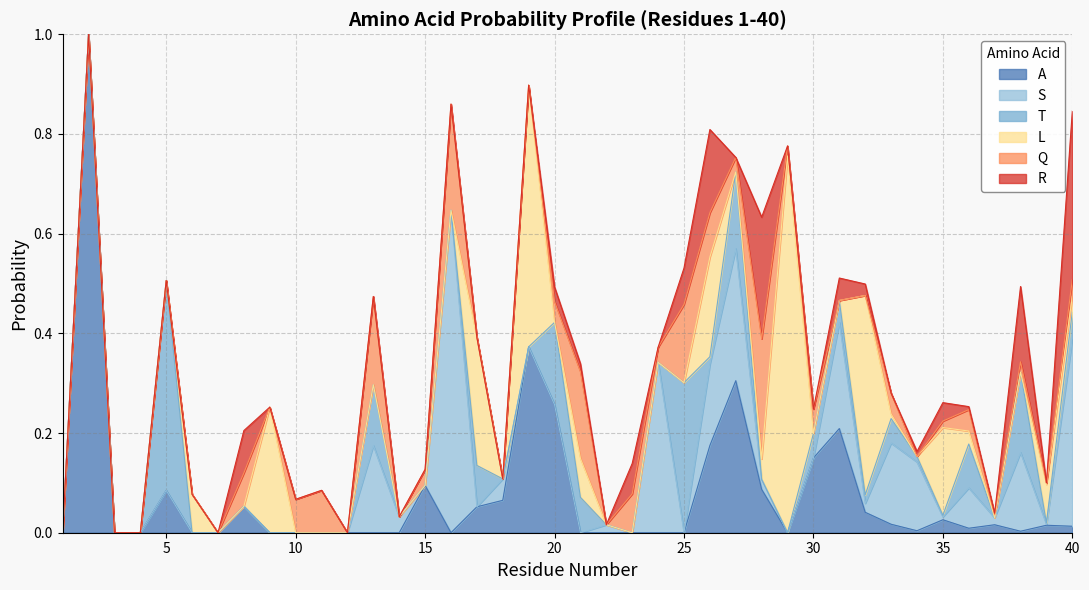

Rank the series at 9 from highest to lowest value.

L, A, S, T, Q, R